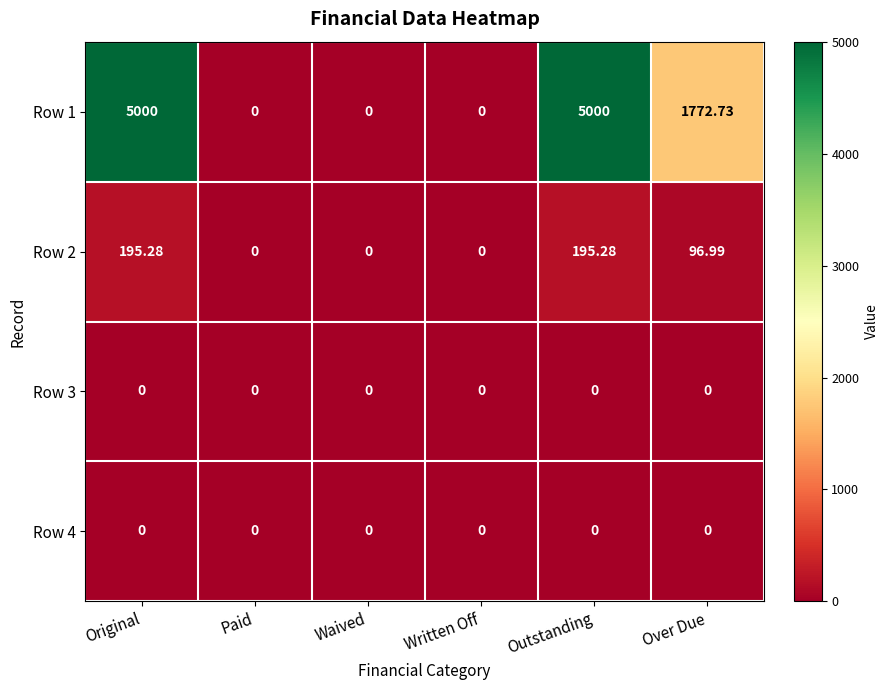

Where does the Row 2 series first go above 96?

Original